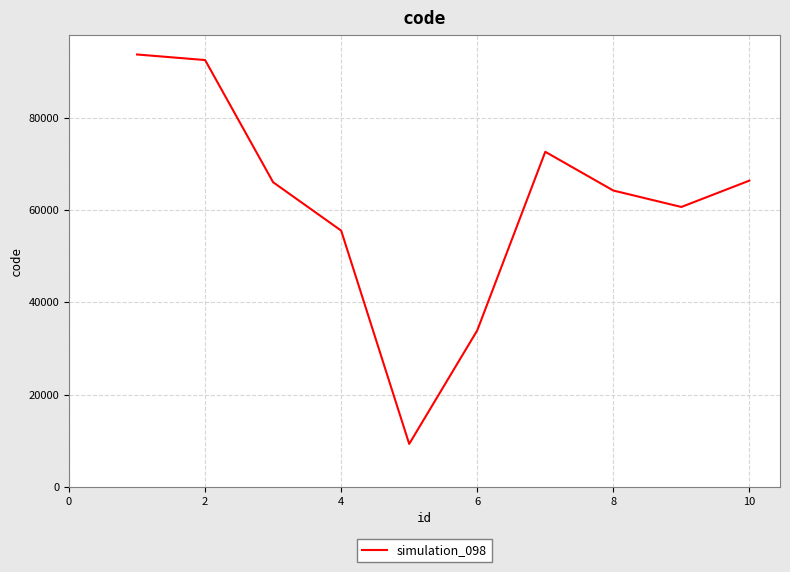

What is the minimum value shown in the chart?

9310